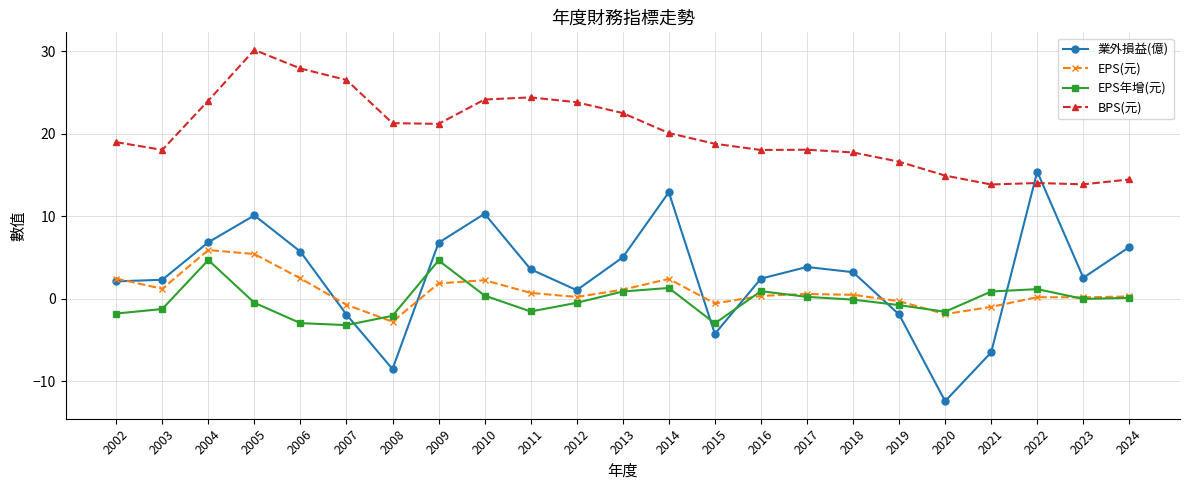

What is the sum of all BPS(元) values?

463.1